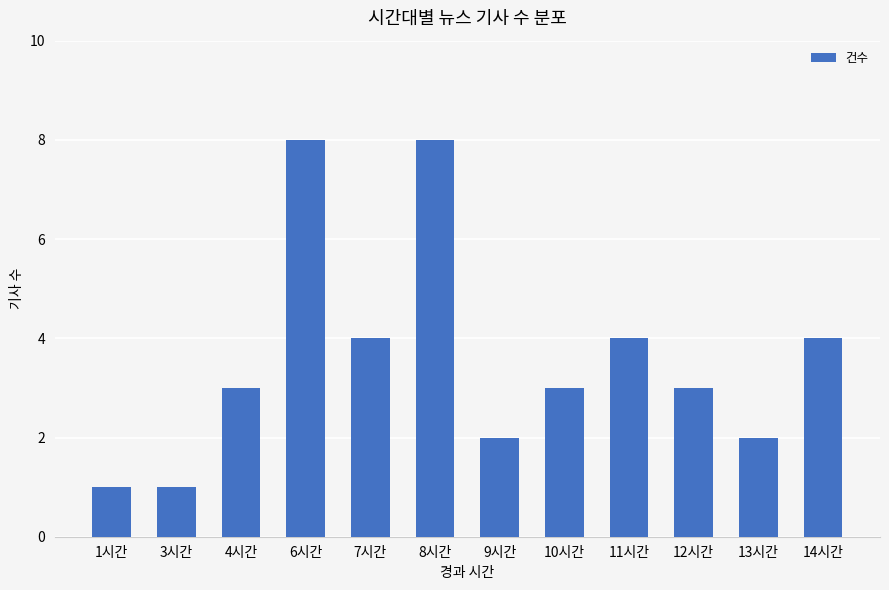

What is the greatest value displayed?

8